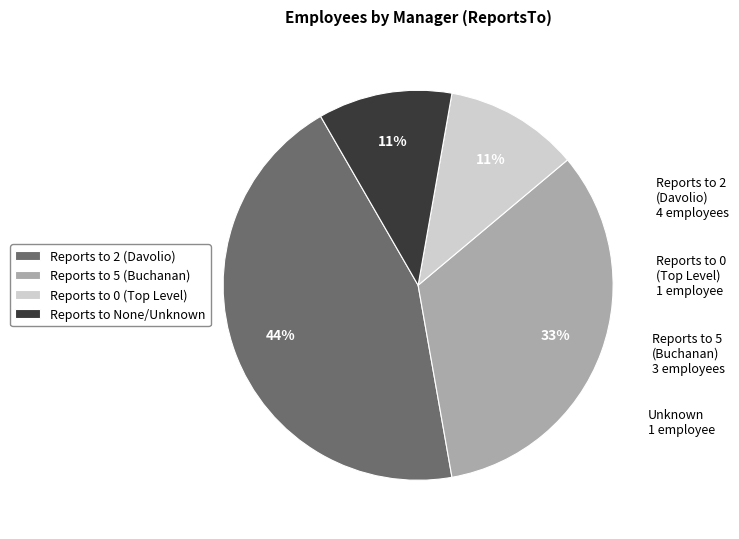

Which category has the biggest portion of the pie?

Reports to 2 (Davolio)